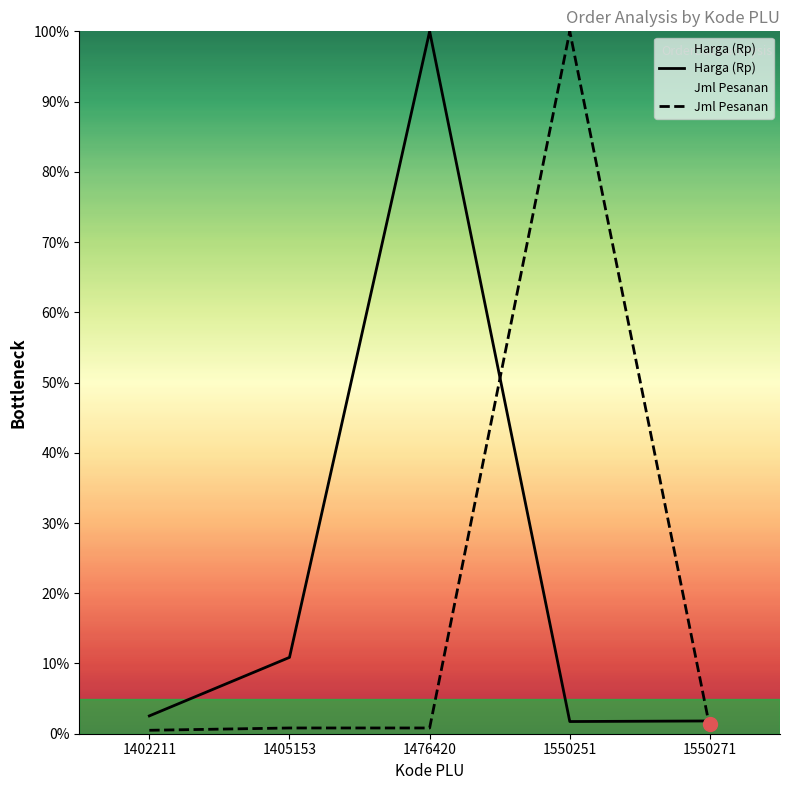

At which category is the sum across all series the highest?

1550251